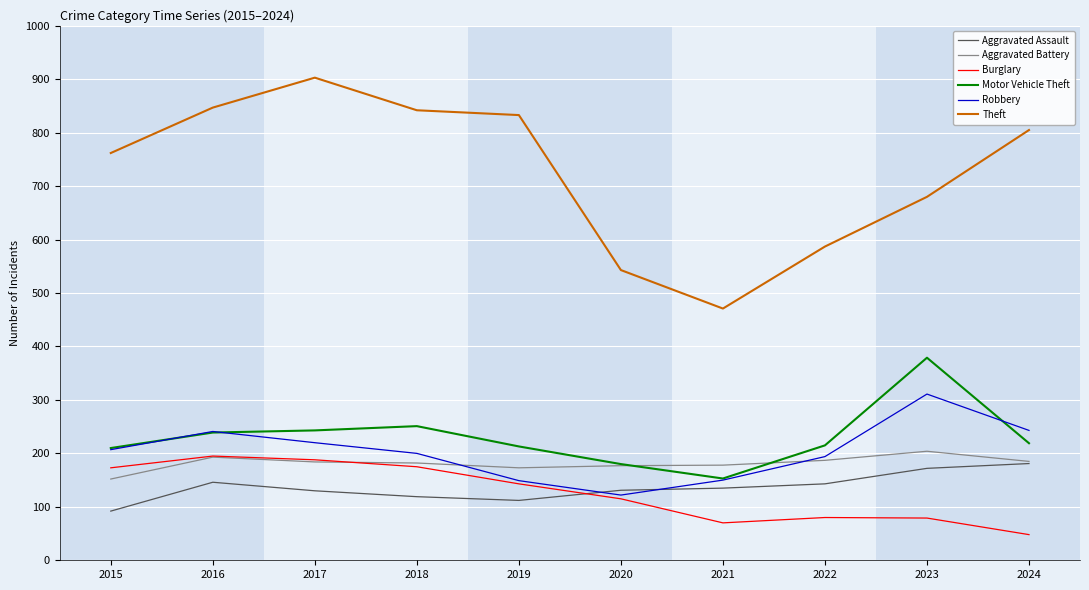

What is the total value across all series at 2016?

1861